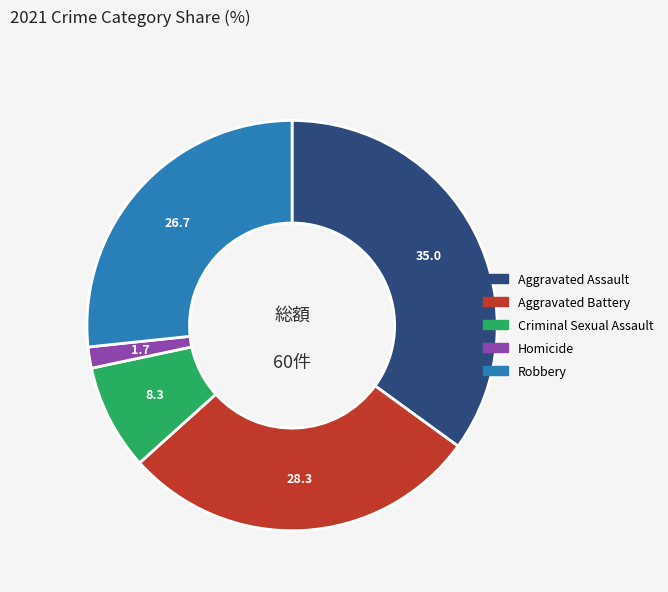

Approximately how many times larger is the value at Aggravated Battery compared to Aggravated Assault?

0.8